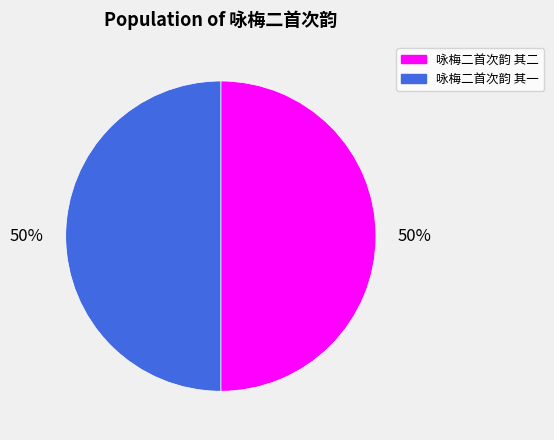

To the nearest percent, what percentage of the pie is 咏梅二首次韵 其二?

50%